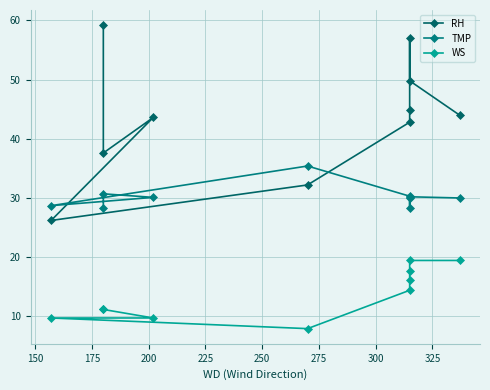

Rank the series by their average value, from highest to lowest.

RH, TMP, WS